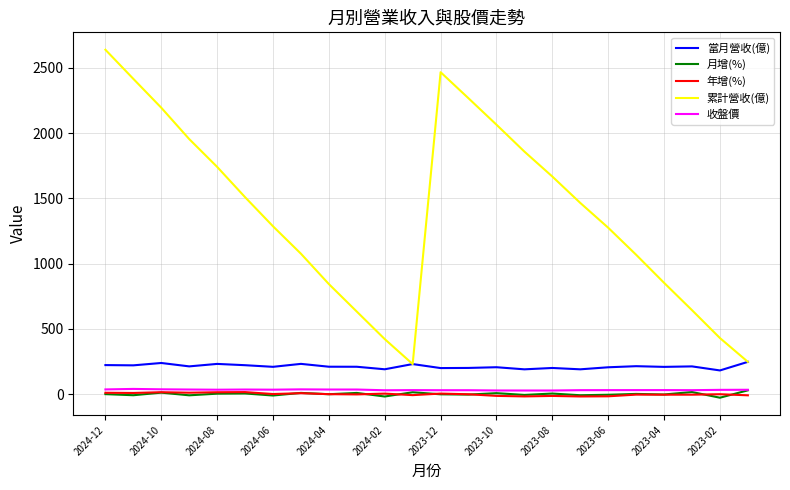

Which series has the widest spread of values?

累計營收(億)